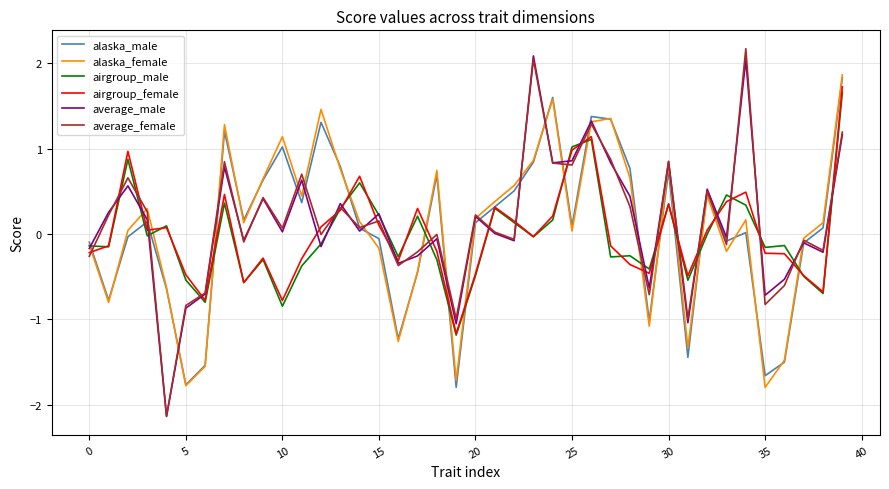

What is the maximum value shown in the chart?

2.2